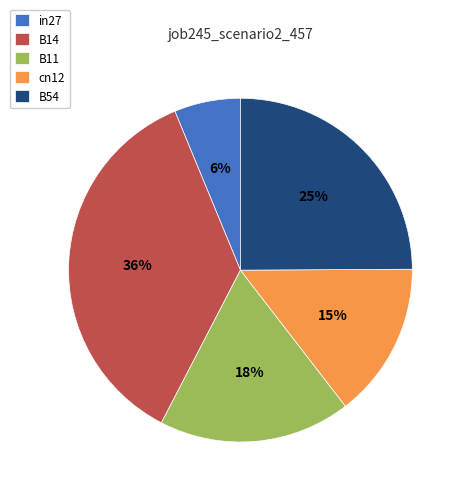

Count the number of slices in the pie.

5